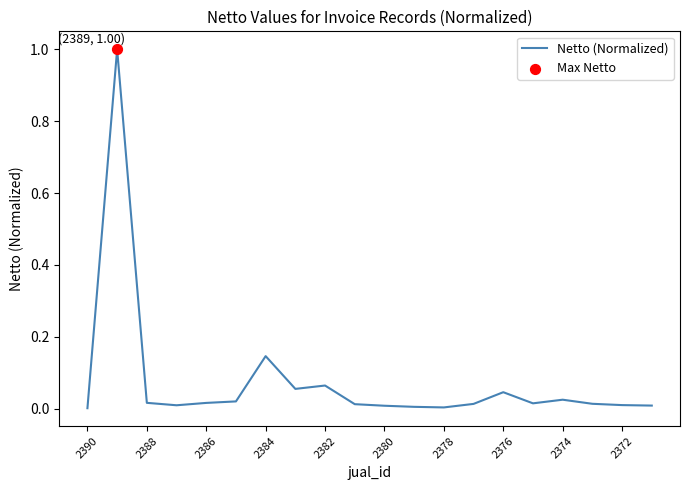

What is the greatest value displayed?

1.0